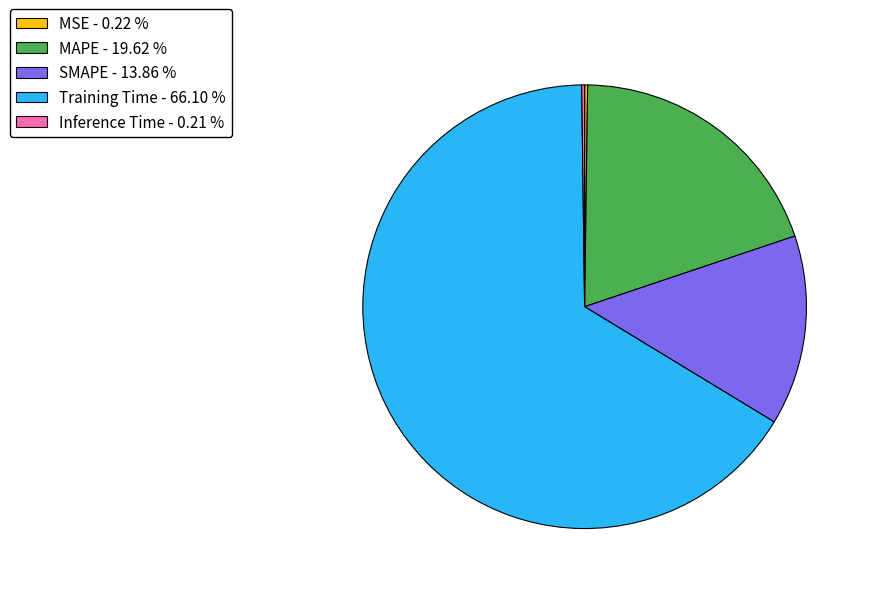

Is there any slice that represents more than half of the pie?

Yes